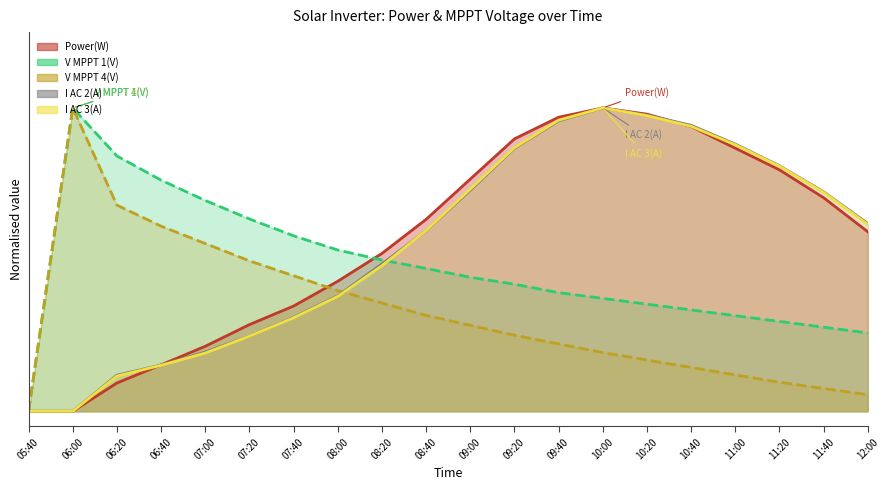

List the labels in order of V MPPT 1(V) value, smallest first.

05:40, 12:00, 11:40, 11:20, 11:00, 10:40, 10:20, 10:00, 09:40, 09:20, 09:00, 08:40, 08:20, 08:00, 07:40, 07:20, 07:00, 06:40, 06:20, 06:00